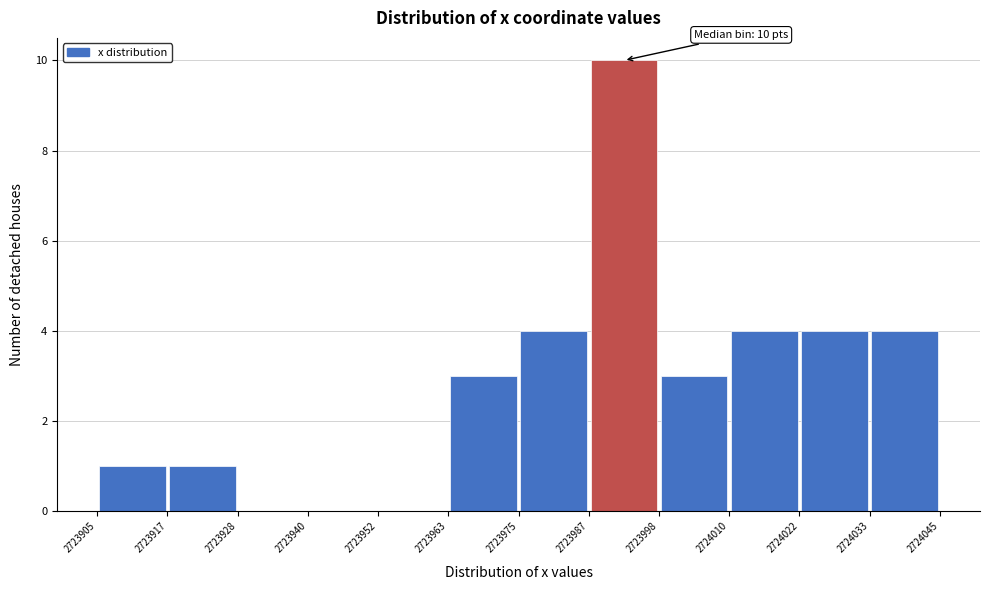

Over which range of the x-axis is the bar tallest?

2723987 to 2723998